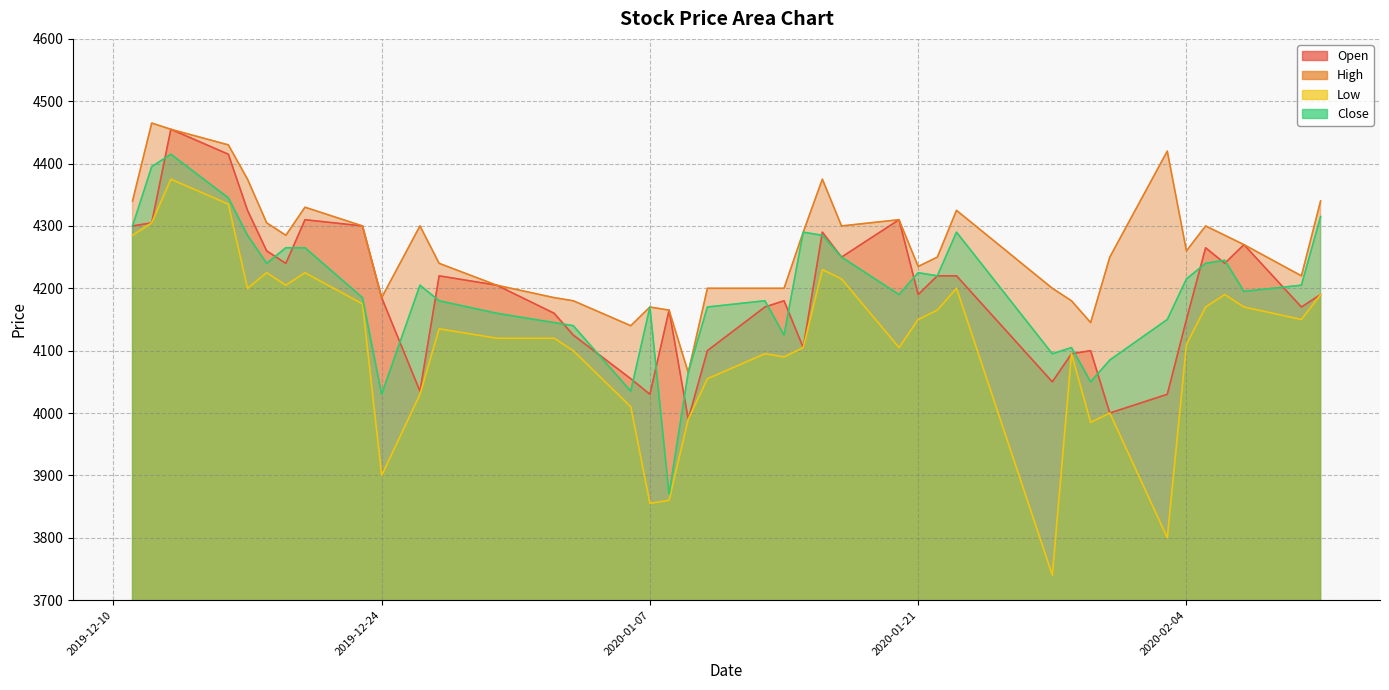

What is the difference between the maximum and minimum values in the Close series?

545